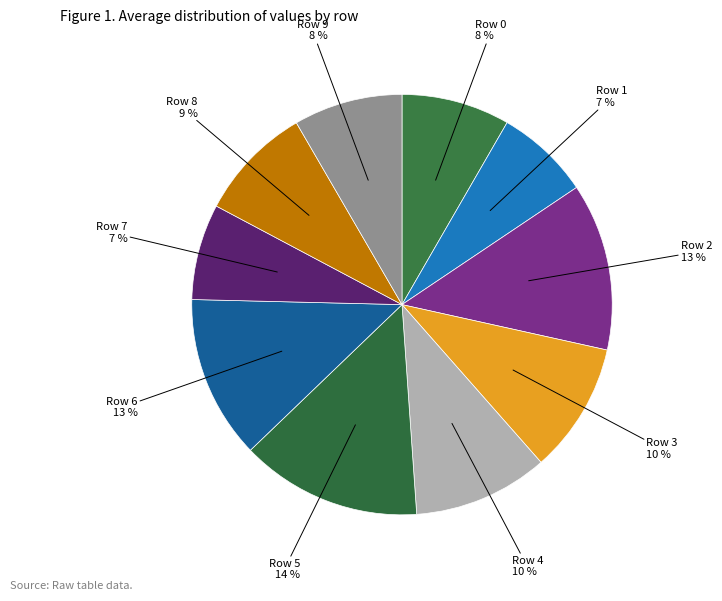

Combined, do Row 7 and Row 4 account for over 50%?

No